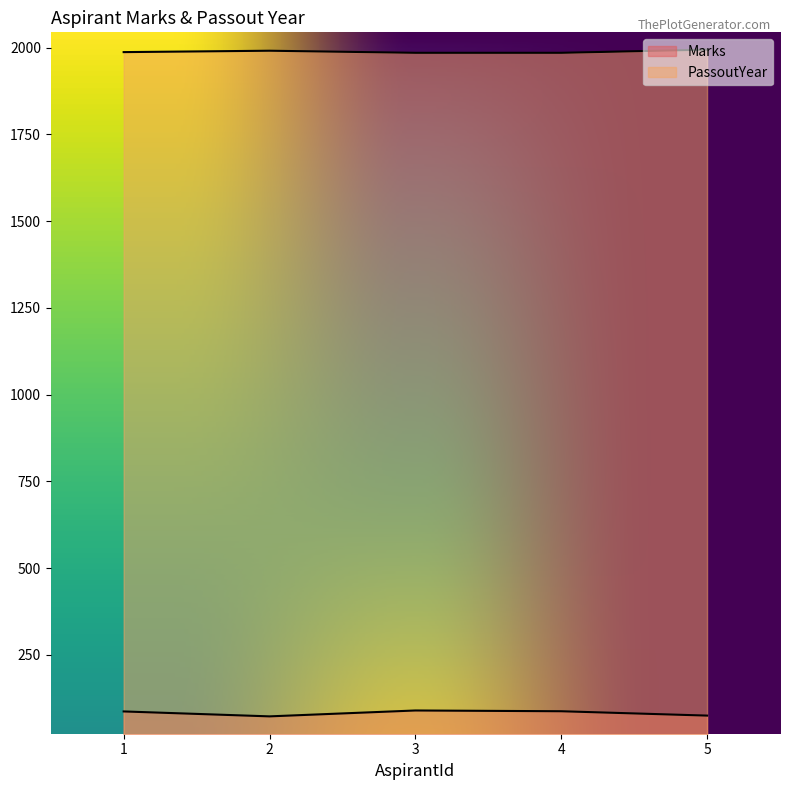

True or false: Marks and PassoutYear cross at least once.

False